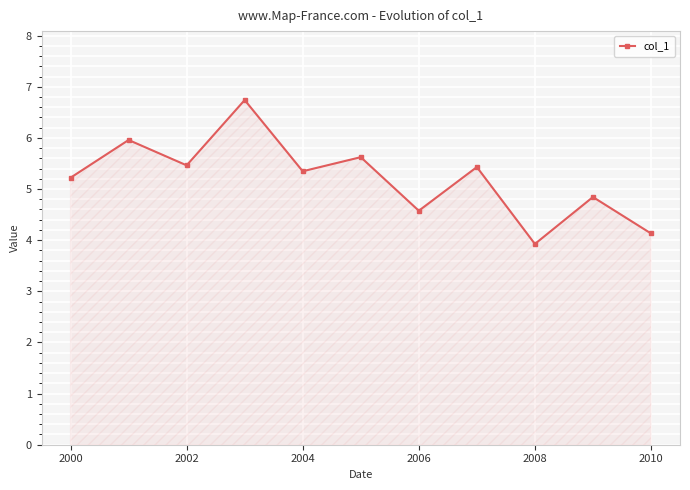

Reading right to left, extract all data points from this chart.

4.1	4.8	3.9	5.4	4.6	5.6	5.3	6.7	5.5	6.0	5.2